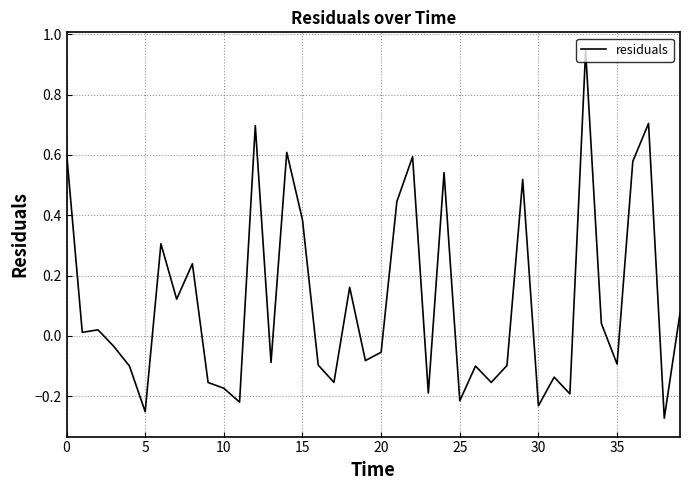

Is it true that the value at 5 is -0.4?

False